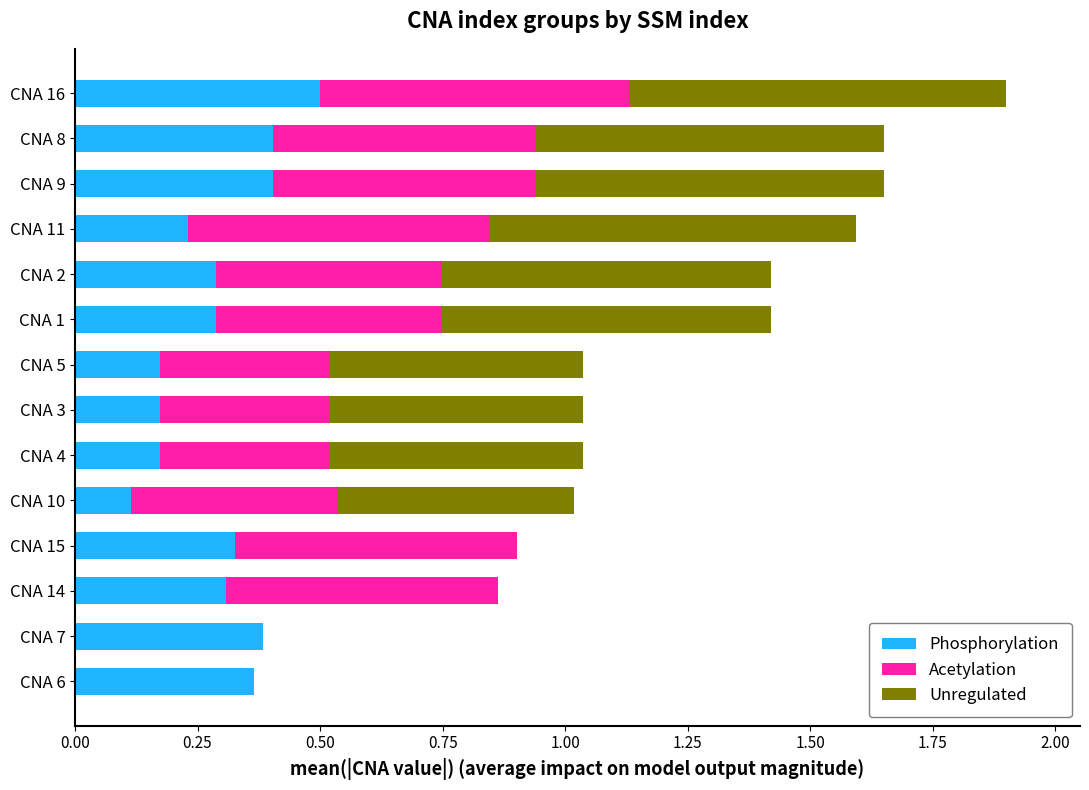

What is the total value across all series at CNA 11?

1.6